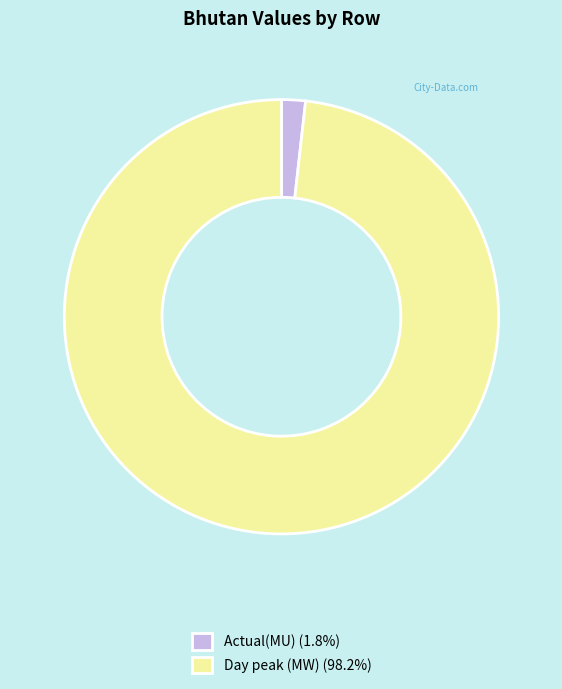

Combined, do Actual(MU) (1.8%) and Day peak (MW) (98.2%) account for over 50%?

Yes